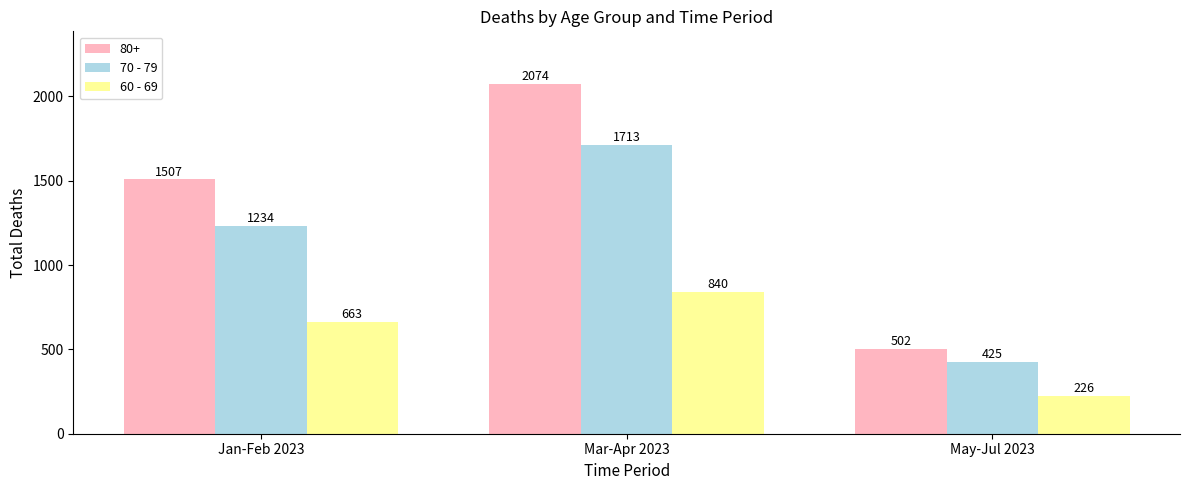

At which label does 60 - 69 reach its peak?

Mar-Apr 2023